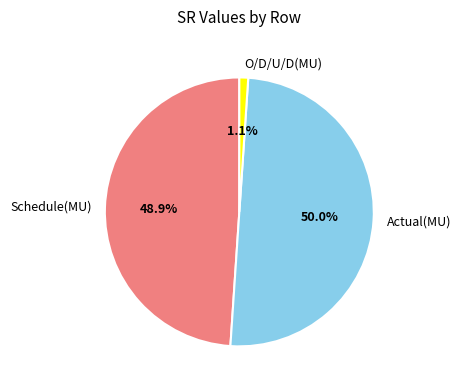

To the nearest percent, what is the difference between the Schedule(MU) and O/D/U/D(MU) slice percentages?

48%